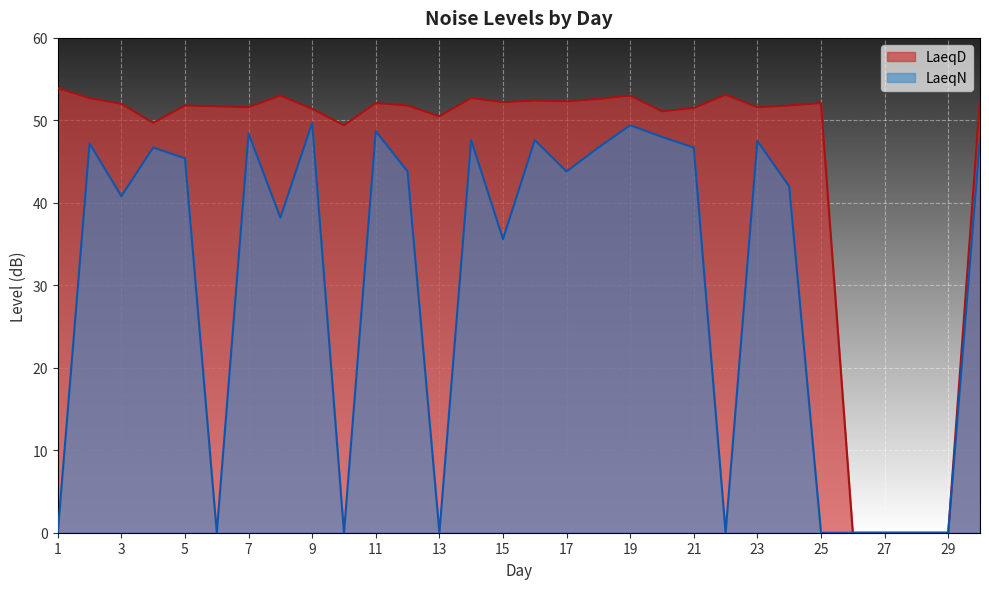

At 8, list the series in order from smallest to largest.

LaeqN, LaeqD